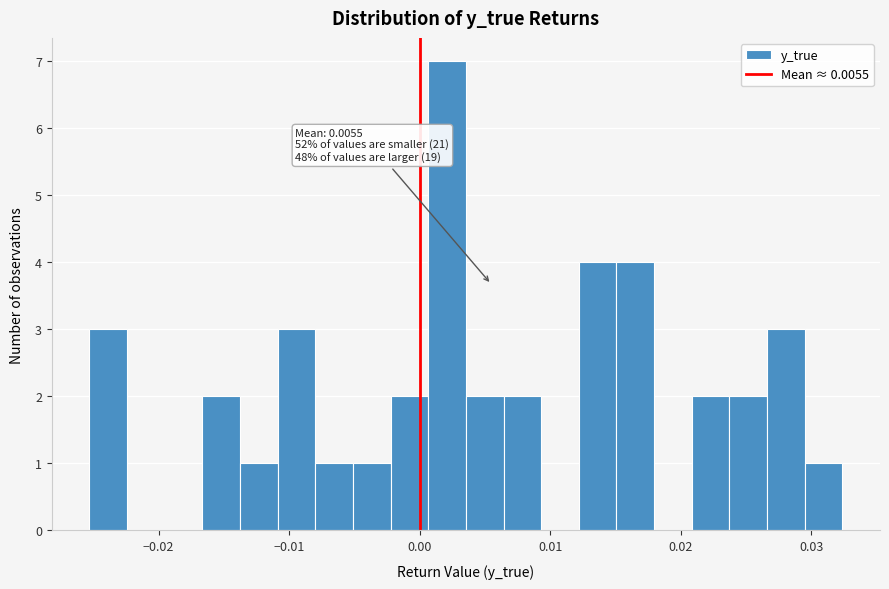

Around what value on the x-axis is the tallest bar? Give the approximate position of its centre, as read against the axis.

0.002